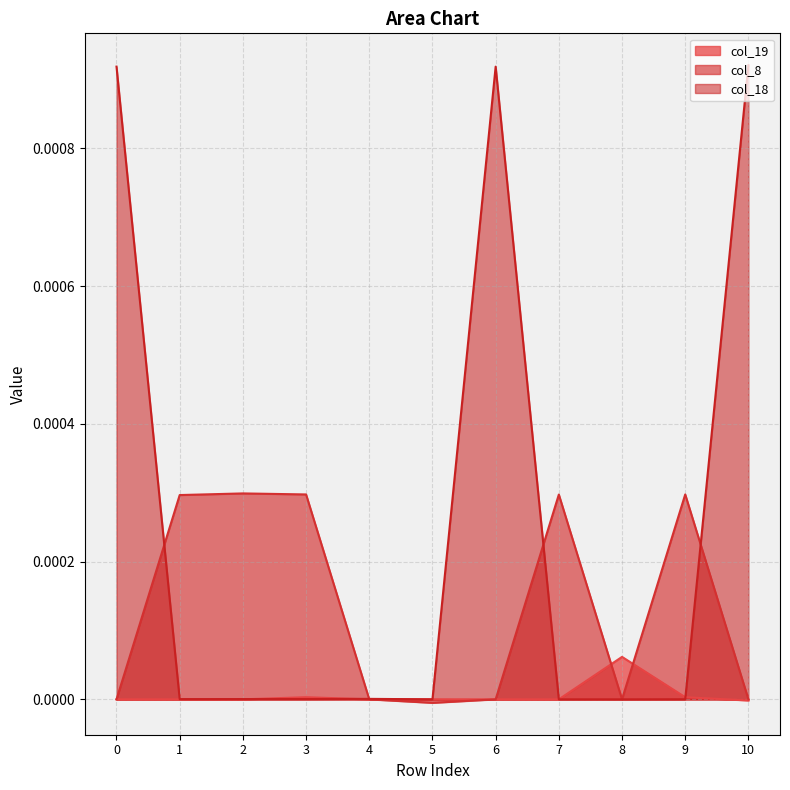

How many lines are shown in the chart?

3